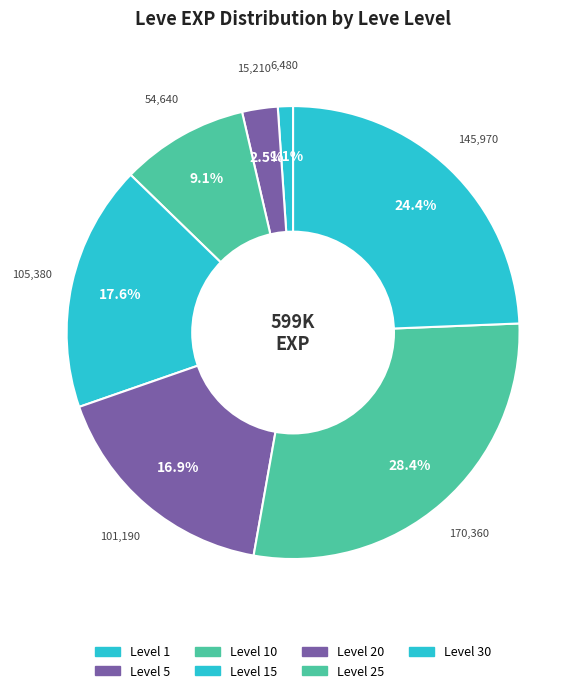

Count the number of slices in the pie.

7